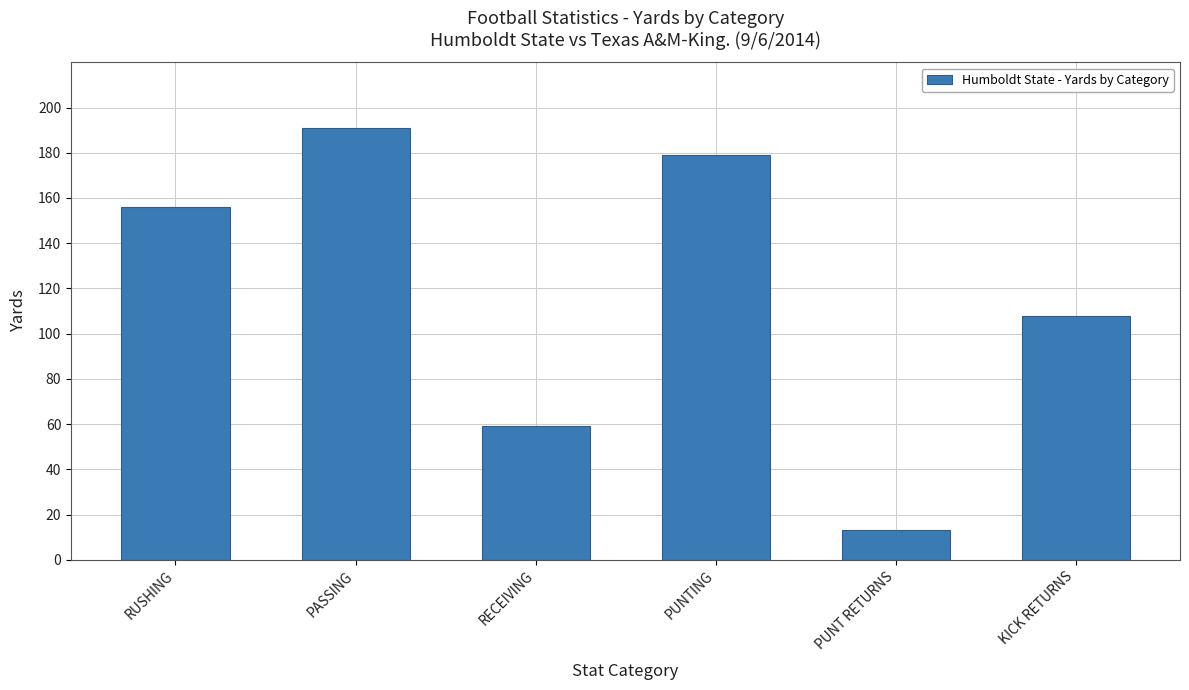

Is it true that the value at PUNT RETURNS is 13?

True